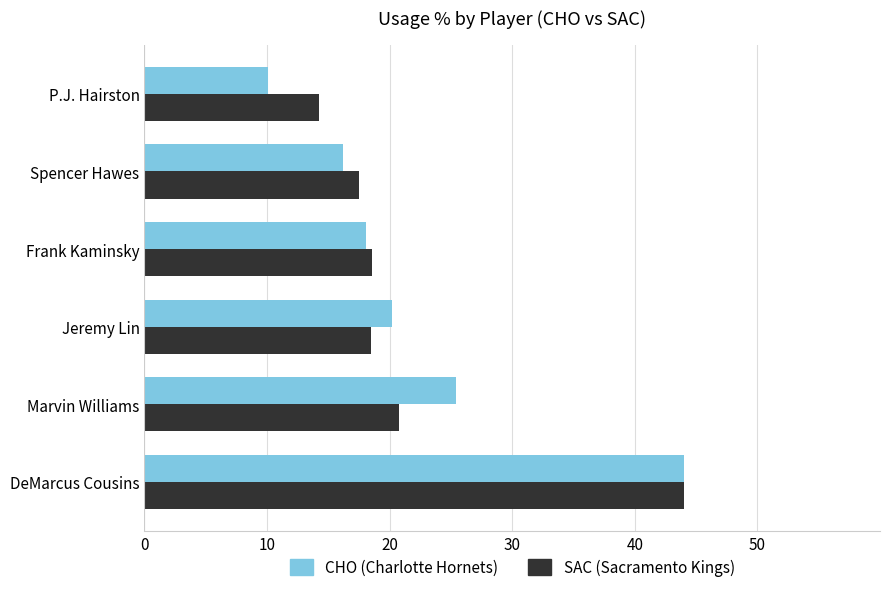

Which label corresponds to the smallest value in the chart?

P.J. Hairston